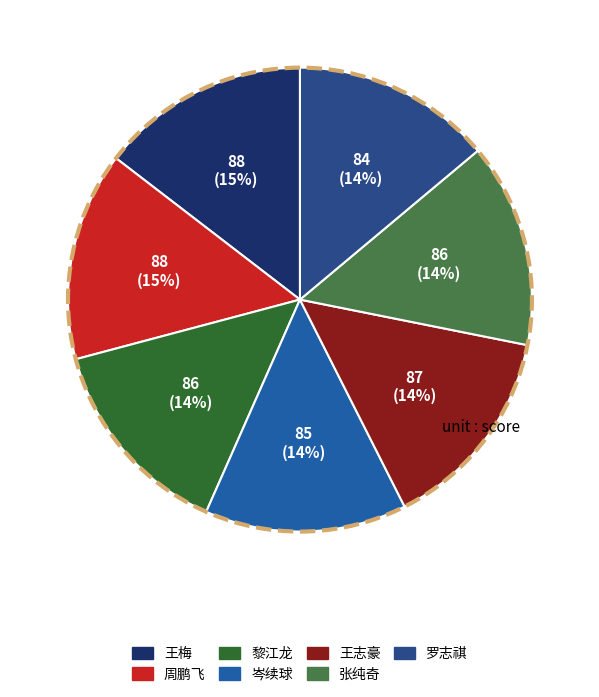

Count the number of slices in the pie.

7